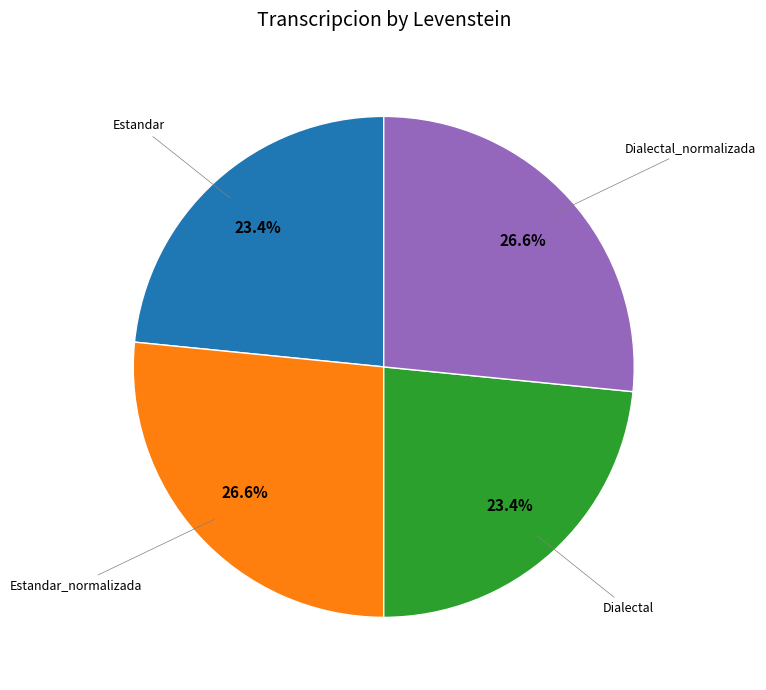

Is there a majority slice in this chart?

No